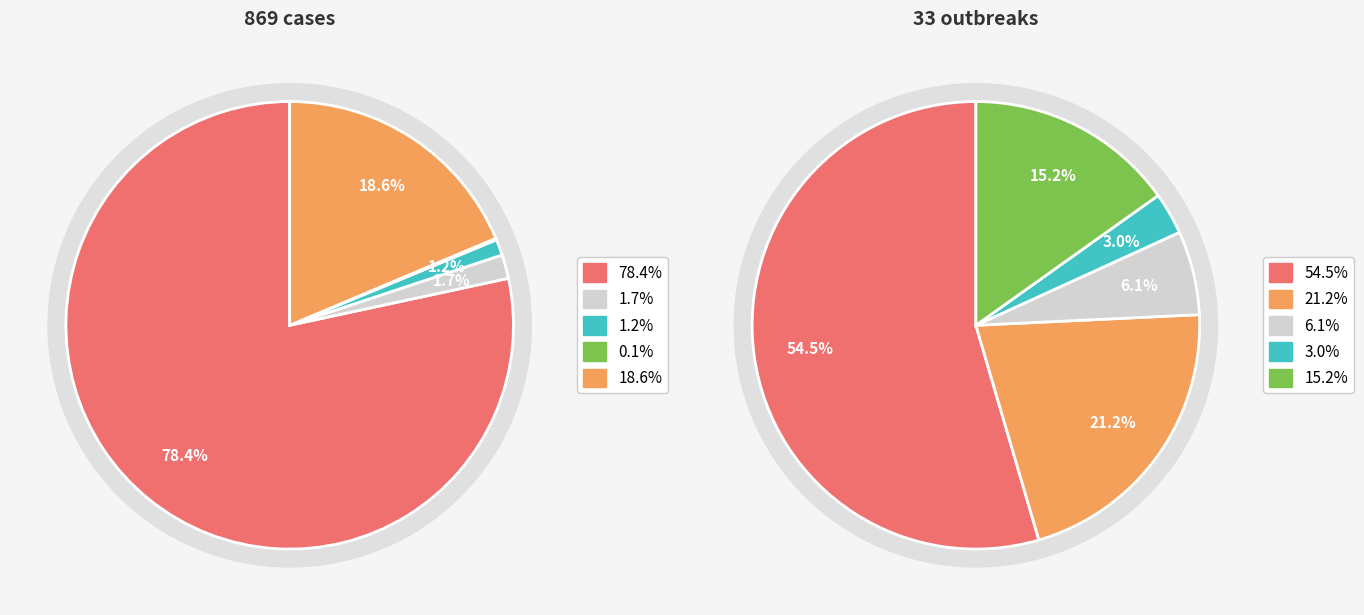

Is it true that Maharashtra is 11% of the pie?

False